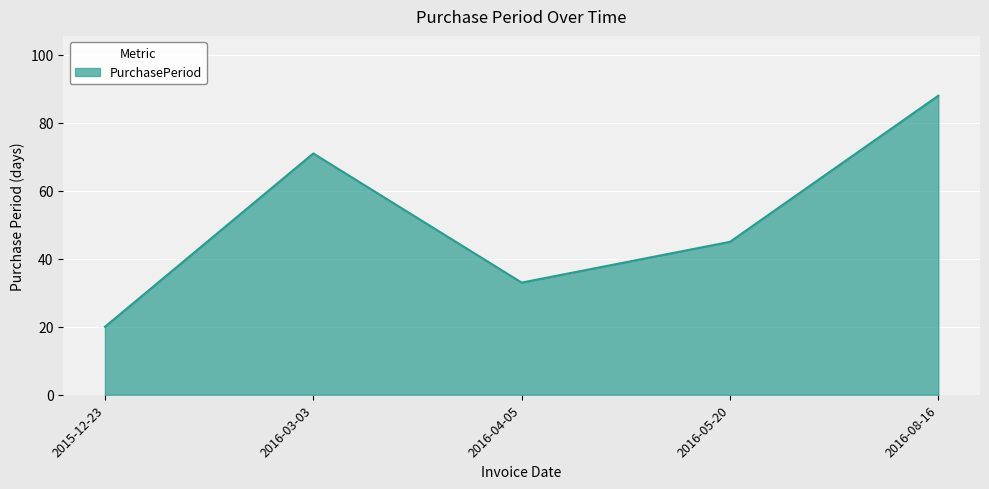

True or false: there are more than 1 points higher than both neighbors.

False